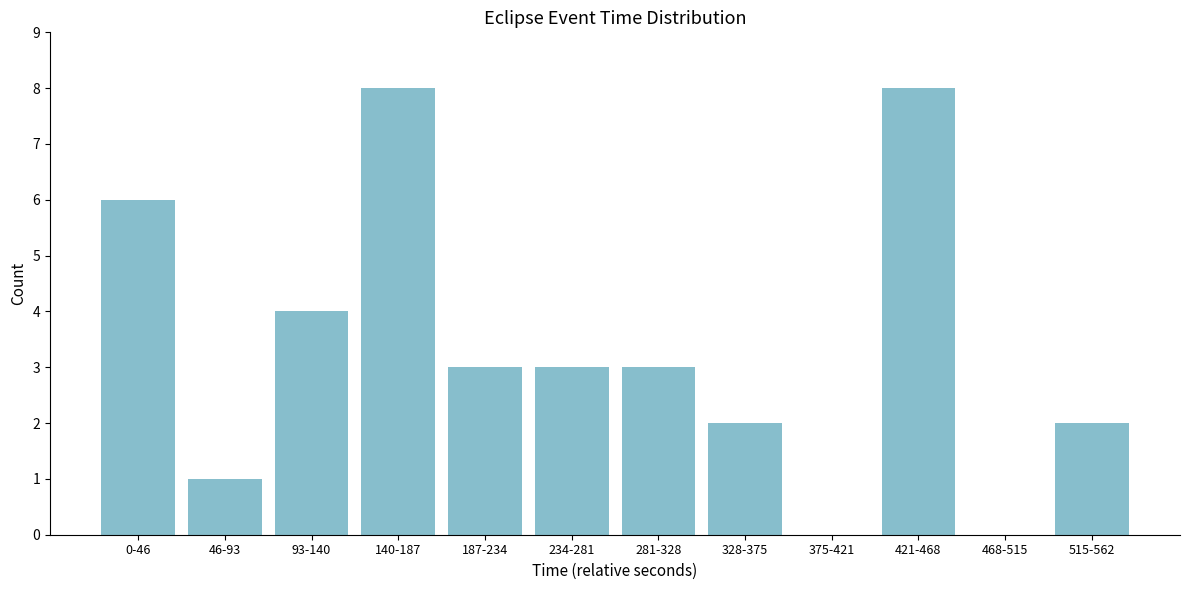

Reading left to right, extract all data points from this chart.

0-46=6	46-93=1	93-140=4	140-187=8	187-234=3	234-281=3	281-328=3	328-375=2	375-421=0	421-468=8	468-515=0	515-562=2